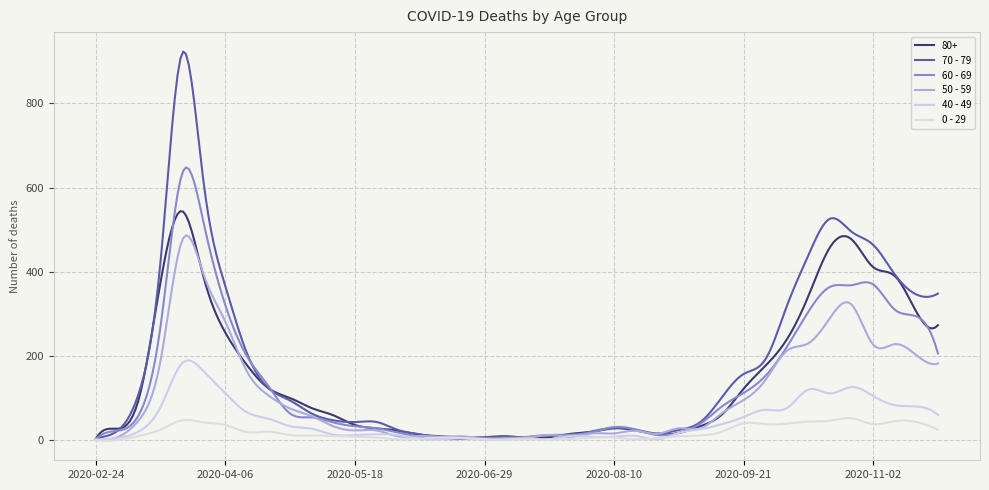

What is the difference between the maximum and minimum values in the 80+ series?

540.8